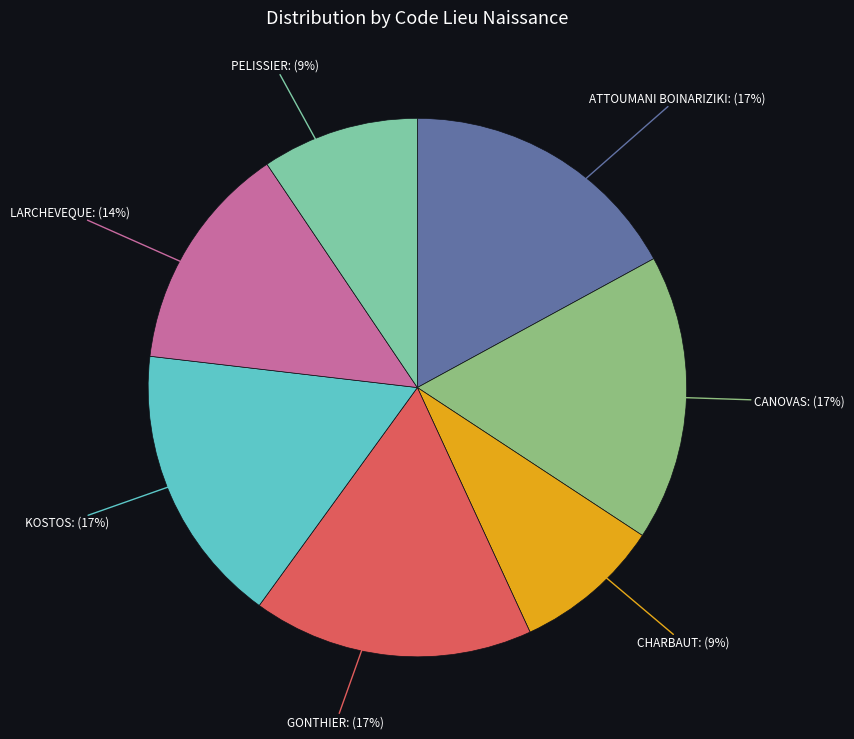

To the nearest percent, what is the difference between the largest and smallest slice percentages?

8%